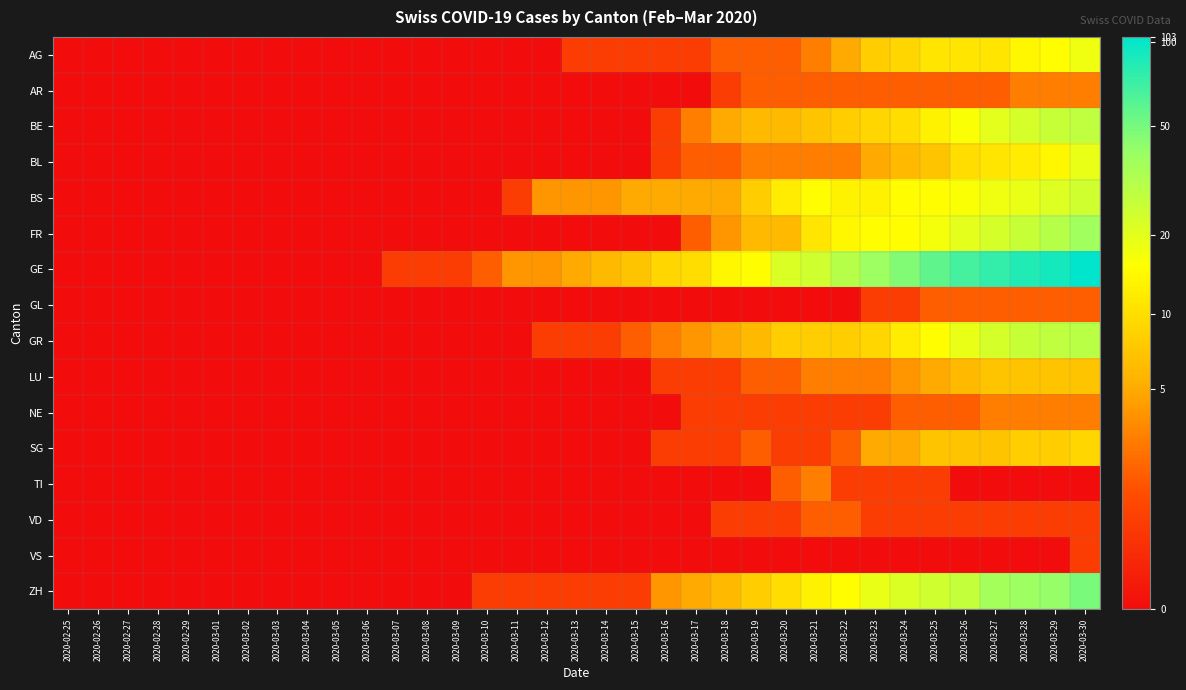

Which has a higher value, 2020-03-13 or 2020-03-26?

2020-03-26